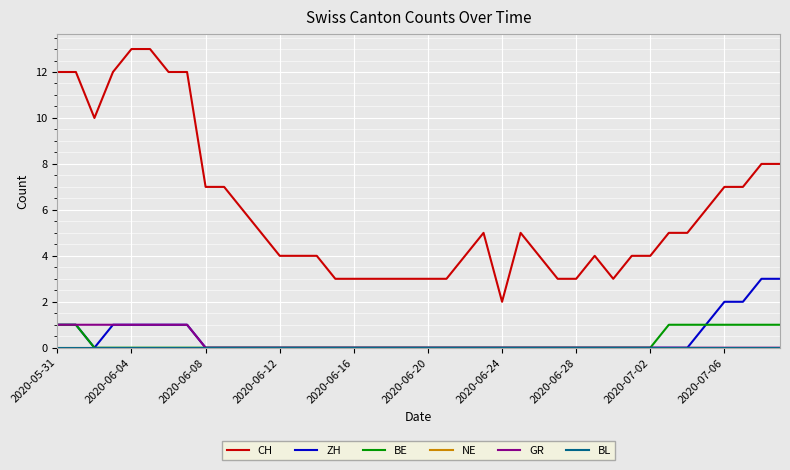

How many data points in GR are above 0?

8